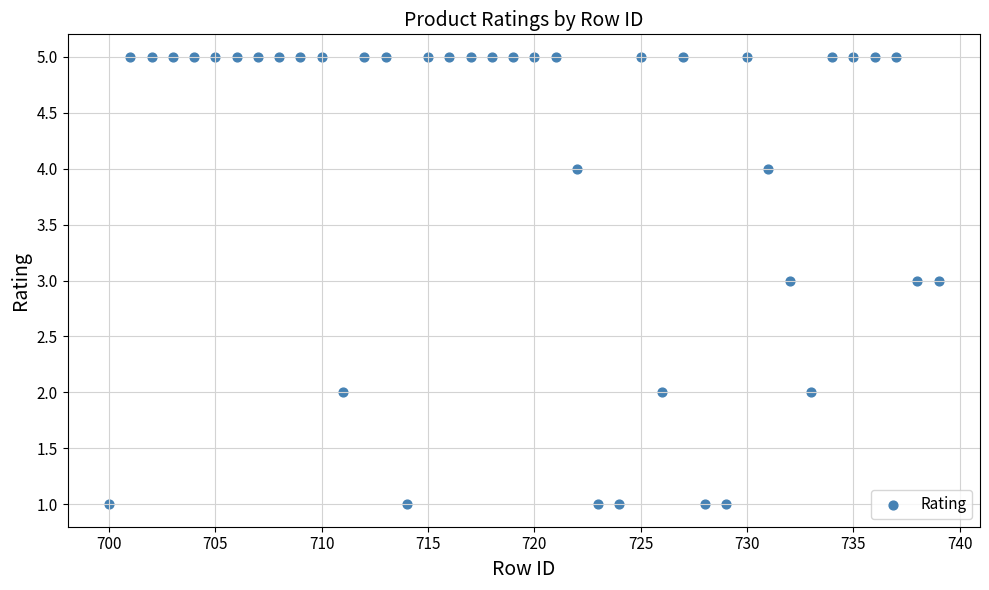

What is the range of Y values (max minus min)?

4